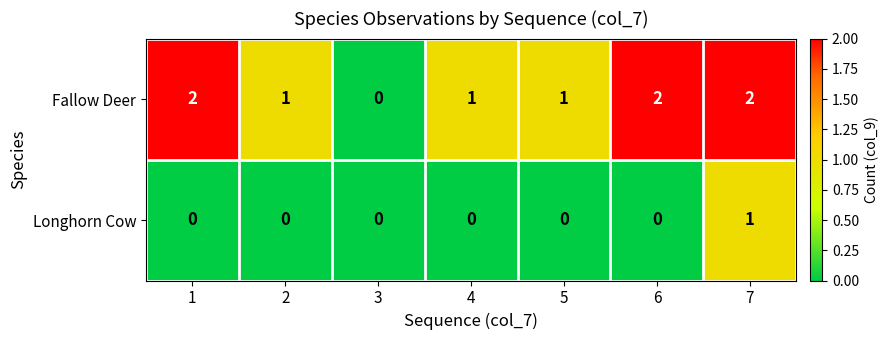

What is the difference between the highest and lowest values at 4?

1